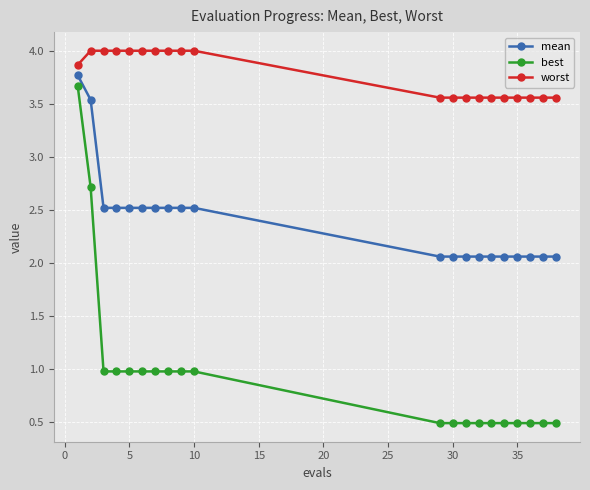

True or false: best and worst cross at least once.

False